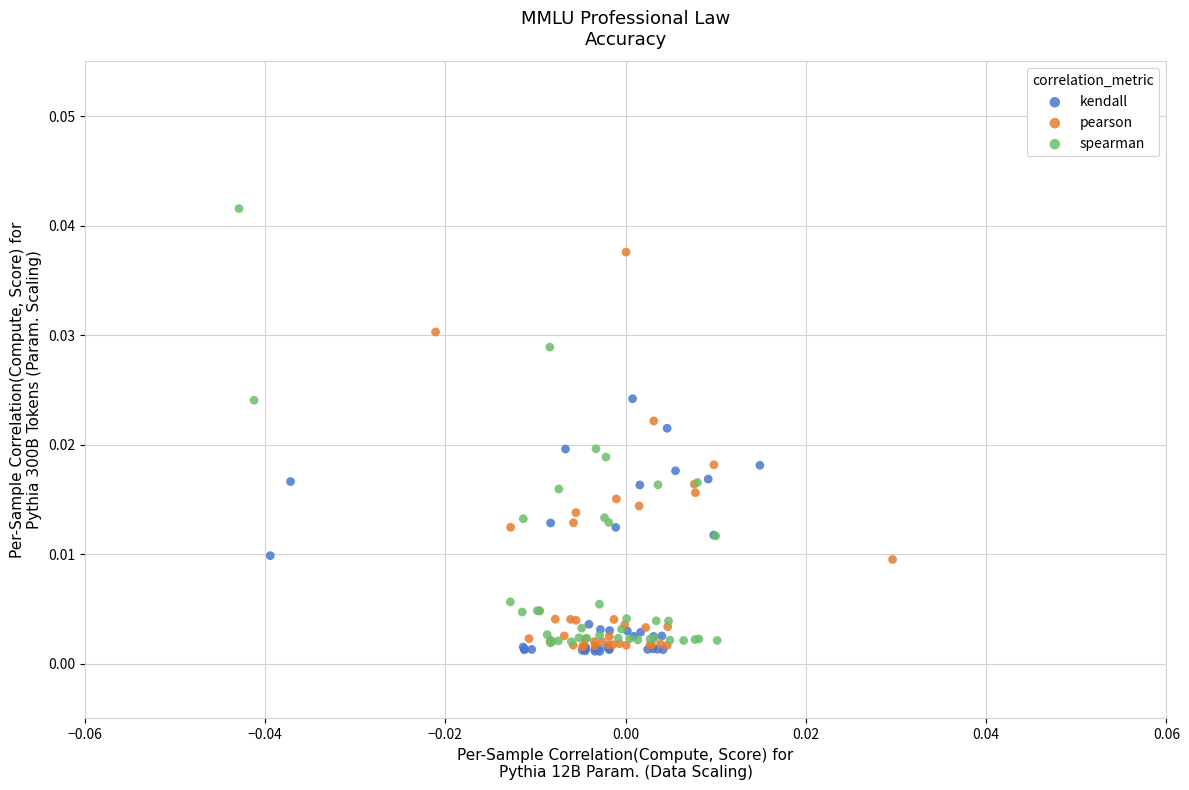

Which series reaches the maximum Y coordinate?

spearman